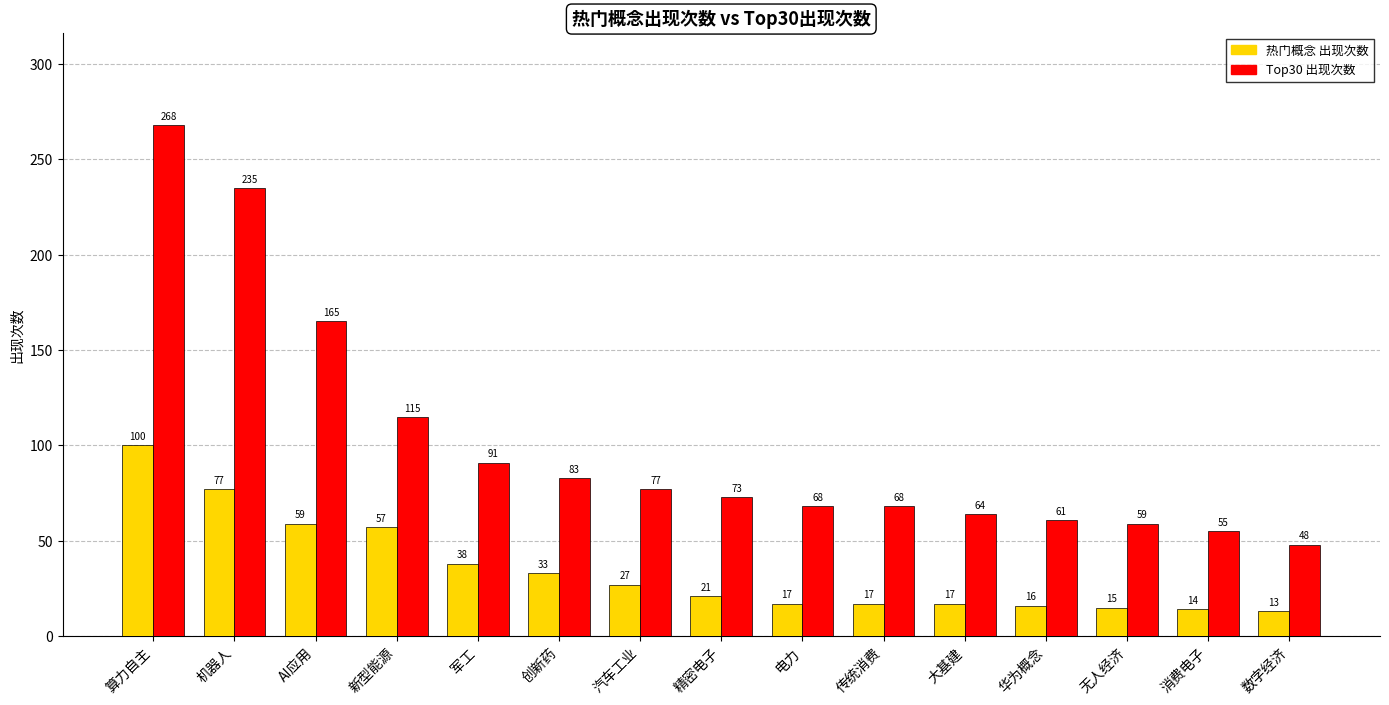

Is it true that Top30 出现次数 equals 235 at 机器人?

True